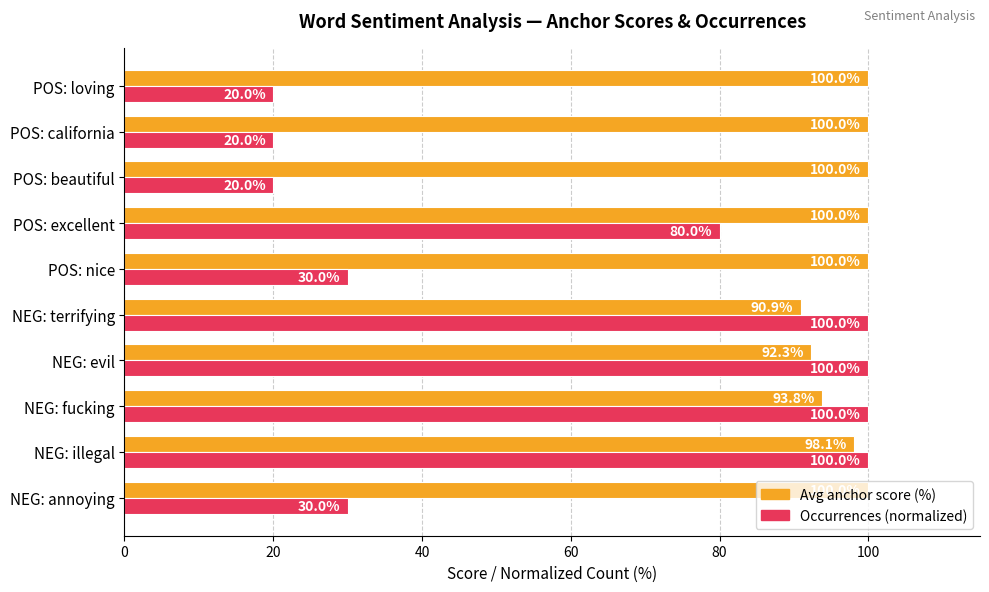

Which series changed the most between NEG: evil and POS: beautiful?

Occurrences (normalized)